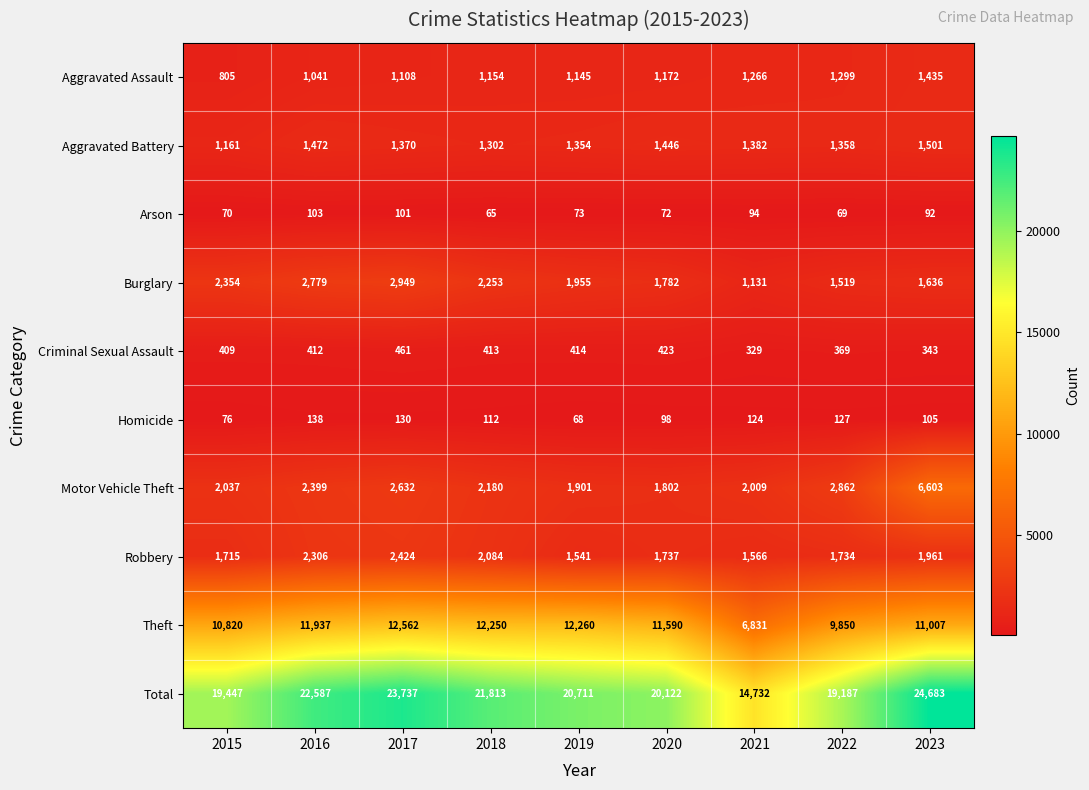

Rank the series by their maximum value, from lowest to highest.

Arson, Homicide, Criminal Sexual Assault, Aggravated Assault, Aggravated Battery, Robbery, Burglary, Motor Vehicle Theft, Theft, Total